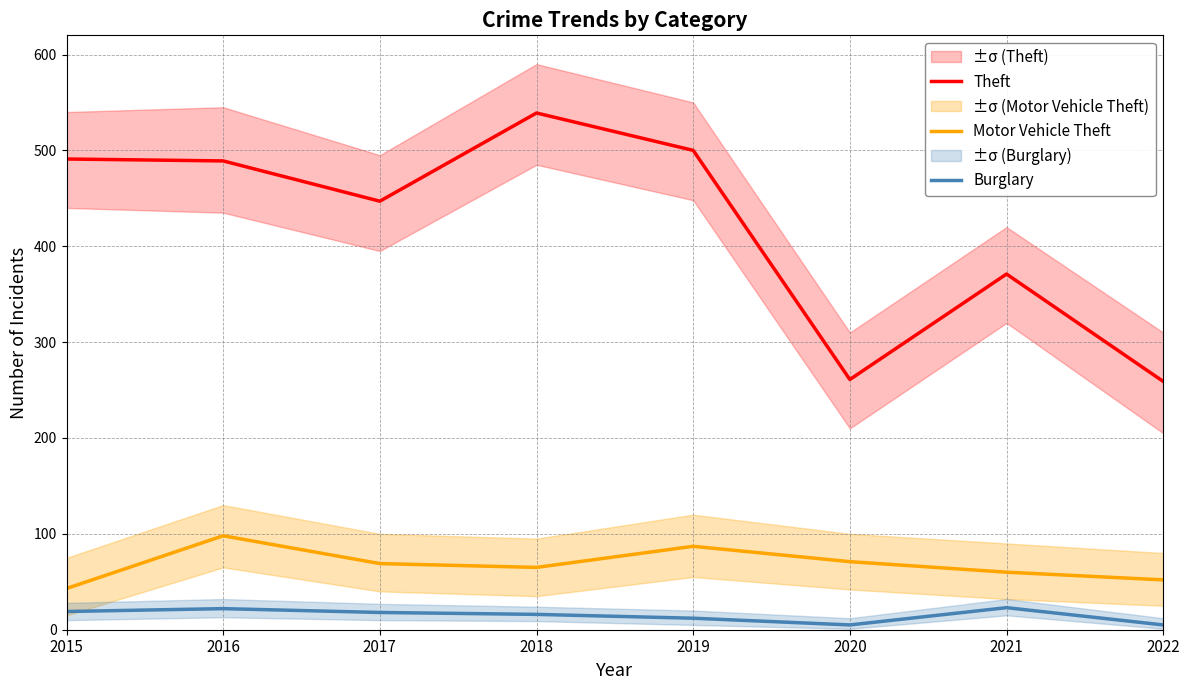

Which category has the highest value in the Theft series?

2018